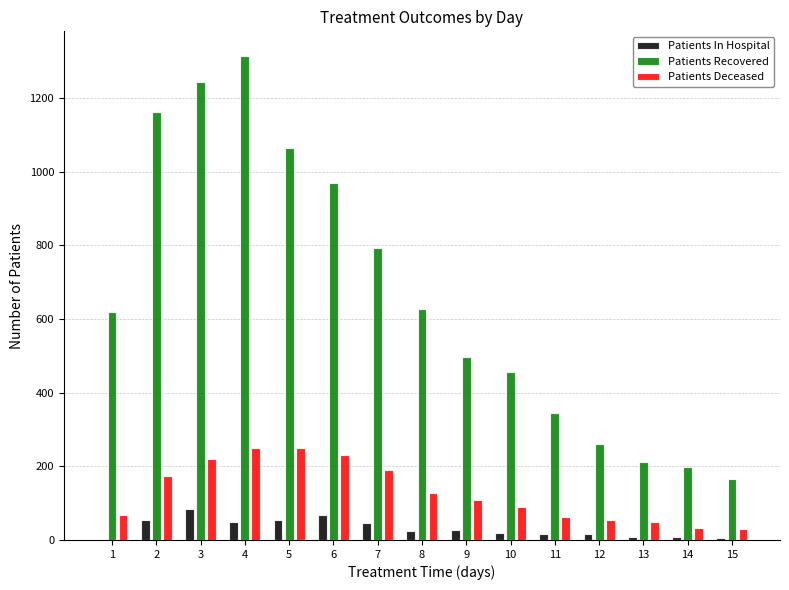

True or false: Patients In Hospital has a value of 69 at 6.

True